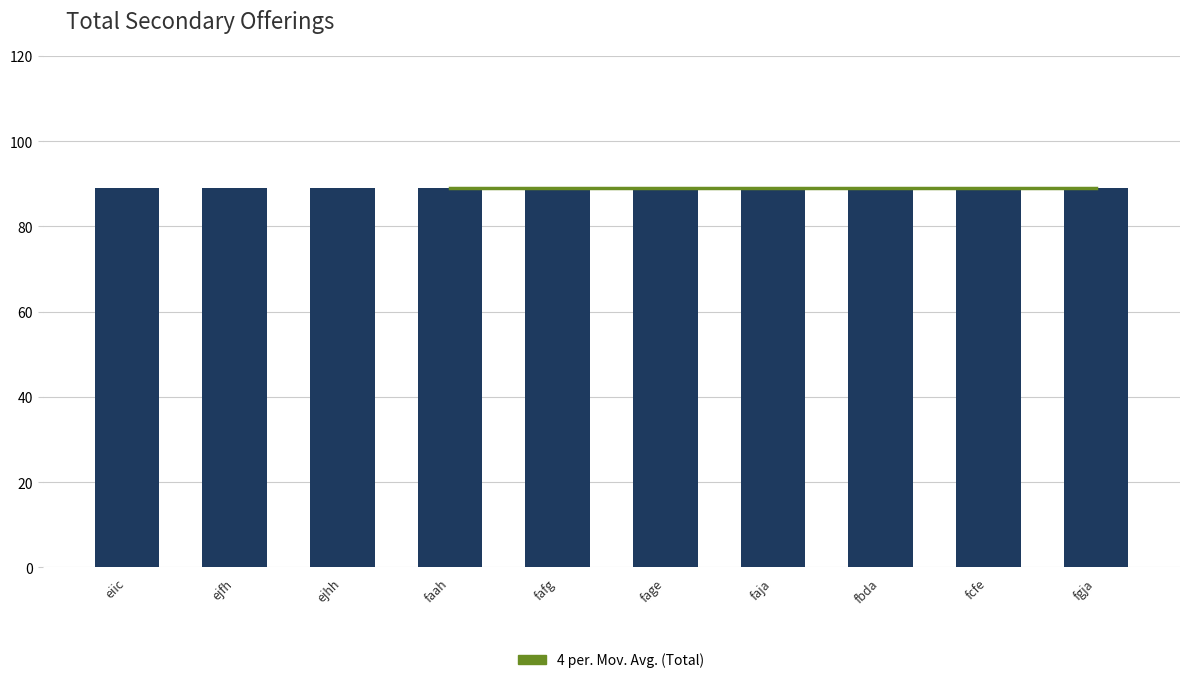

The value of col_1 at fgja is 140.8. True or false?

False